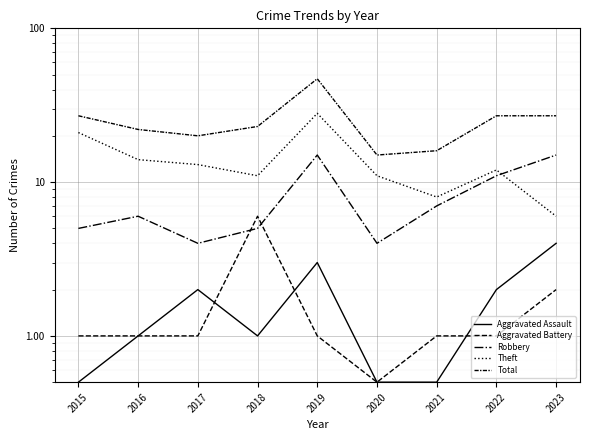

Between 2015 and 2019, which is larger?

2019